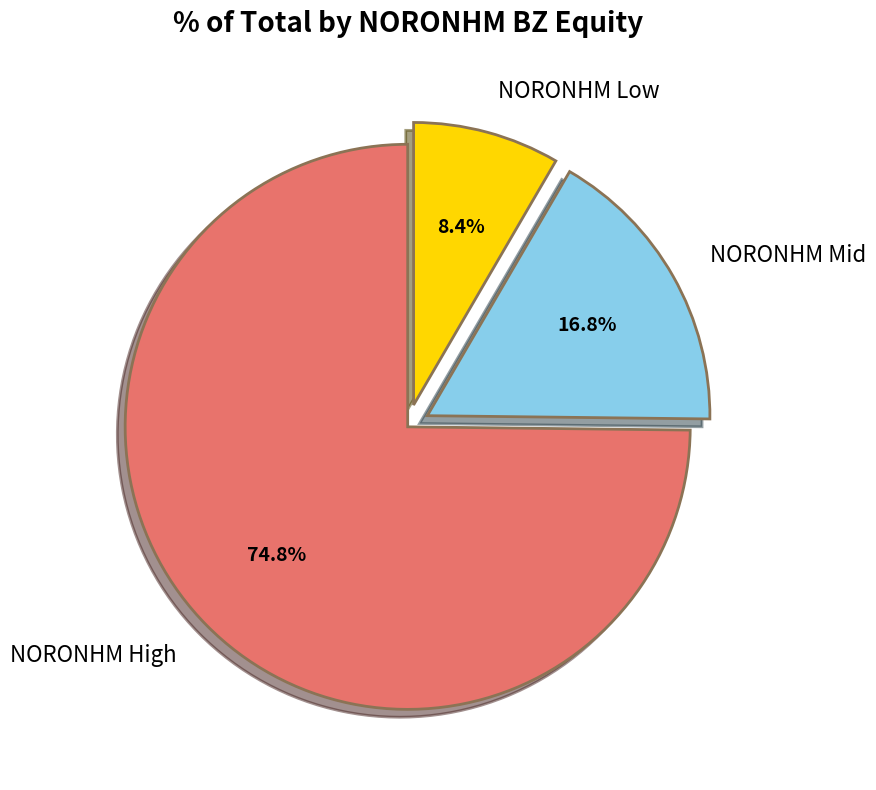

Do NORONHM High and NORONHM Mid together represent more than half of the pie?

Yes